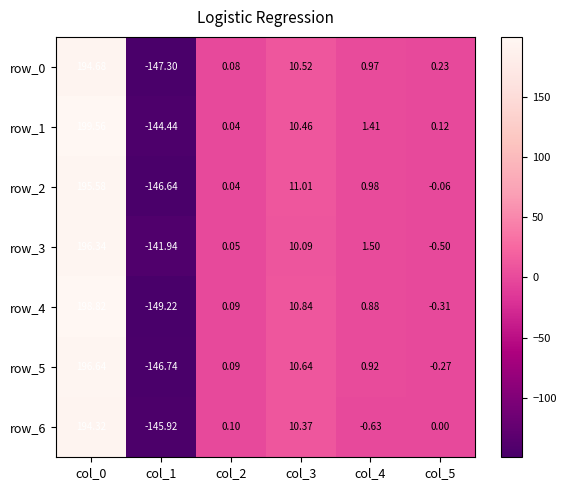

Is the value of row_5 at col_3 greater than the value of row_6 at col_2?

Yes